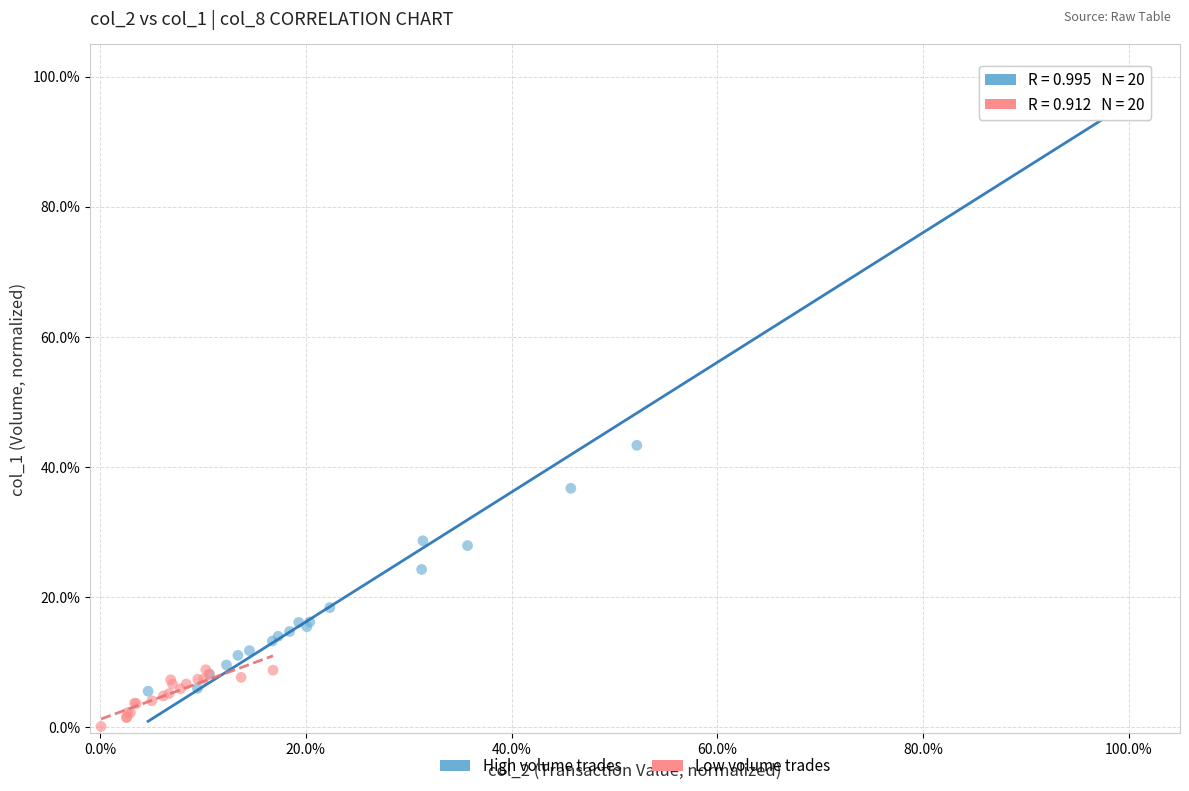

Which series reaches the minimum Y coordinate?

Low volume trades